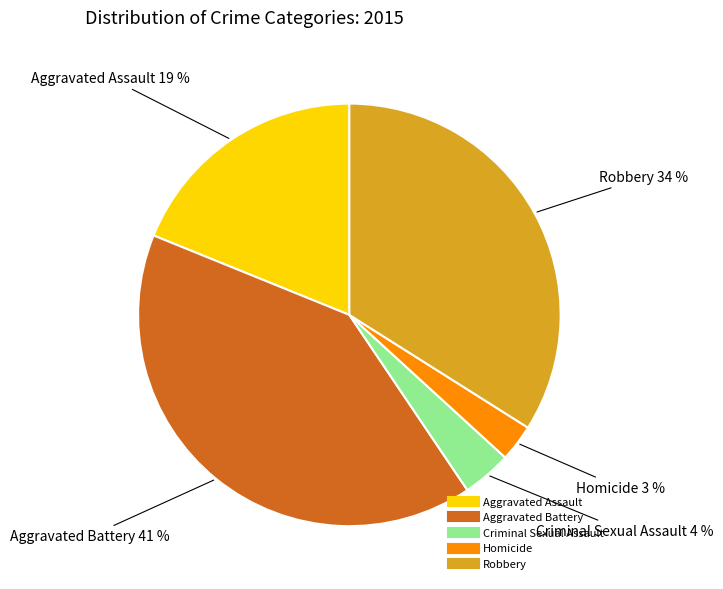

Which has a higher value, Criminal Sexual Assault or Robbery?

Robbery